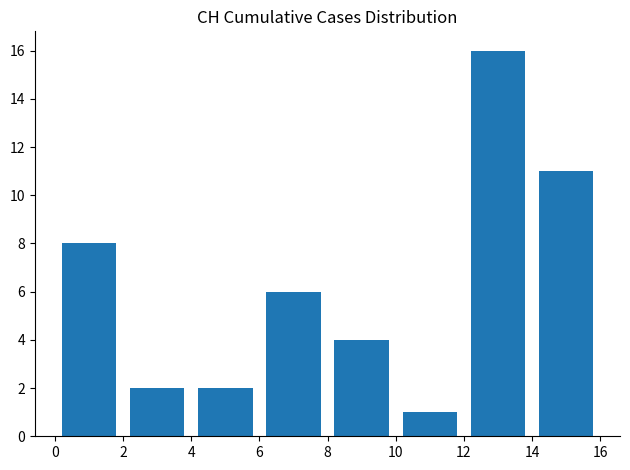

What is the height of the bar covering 14 to 16 on the x-axis? The values are not printed on the chart, so give them approximately, as read against the axis.

11